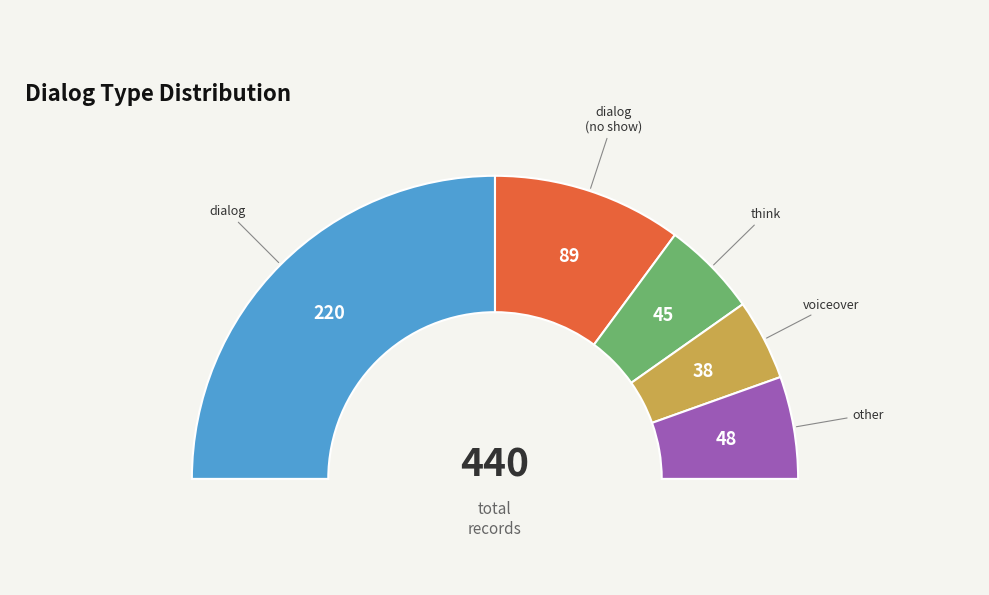

What is the change in value from dialog to dialog_noshow?

-131